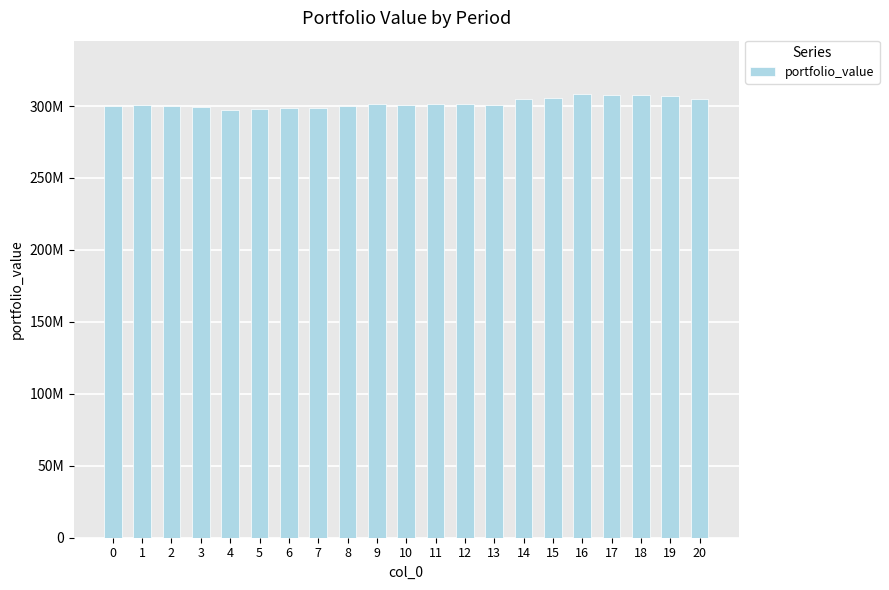

Which category has the highest value across all series?

16